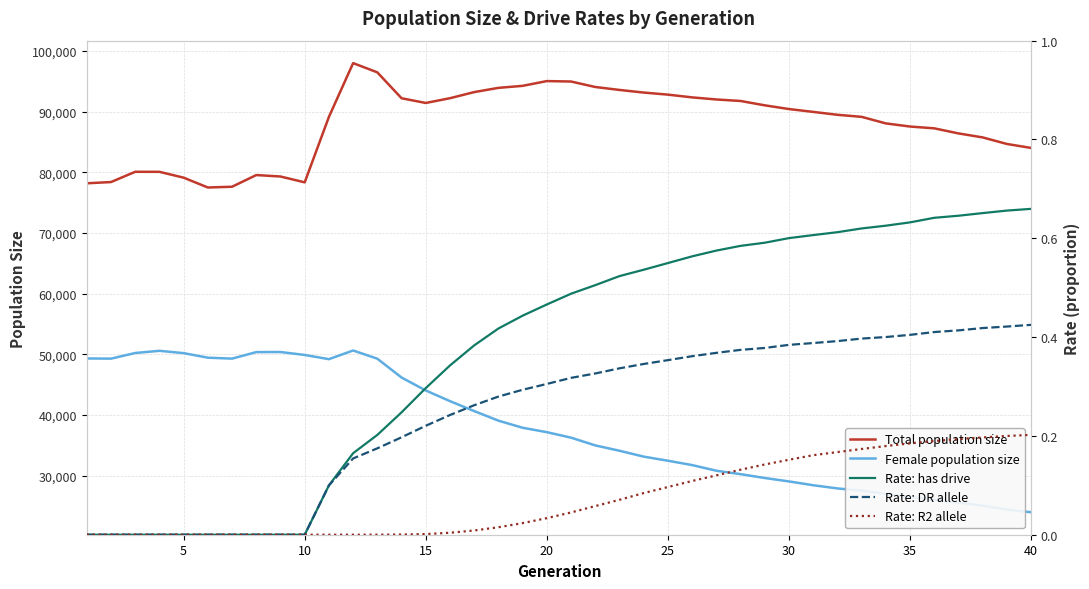

What is the minimum value for Female population size?

23966